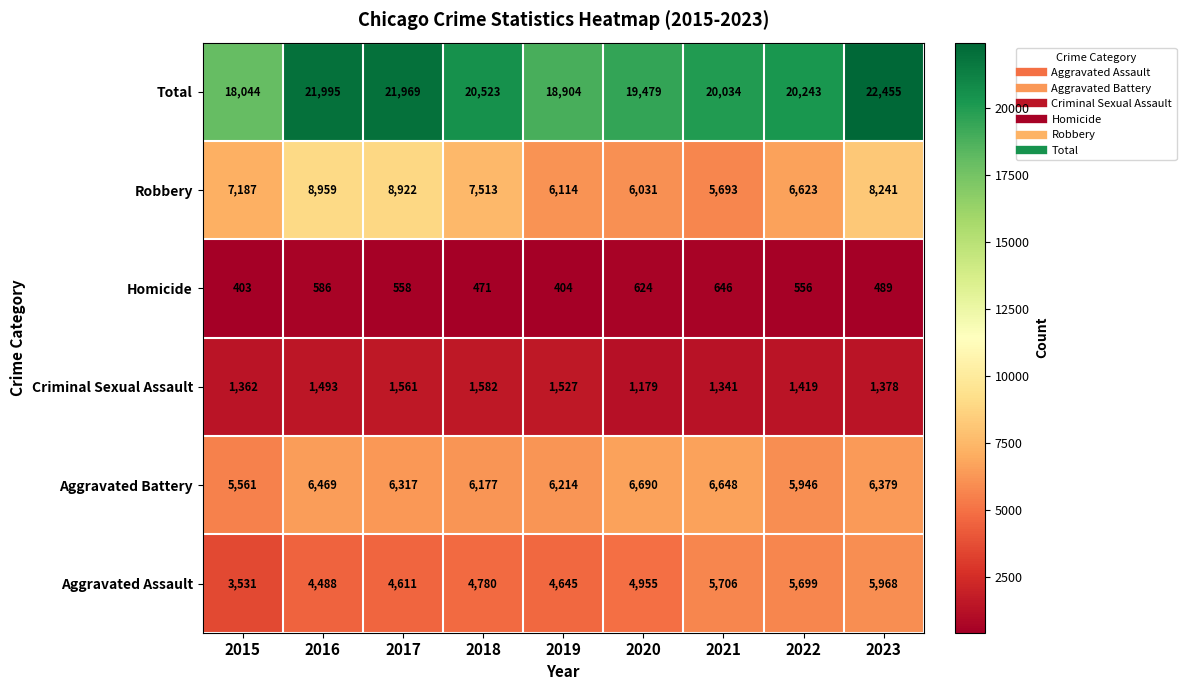

The value of Homicide at 2019 is 103. True or false?

False